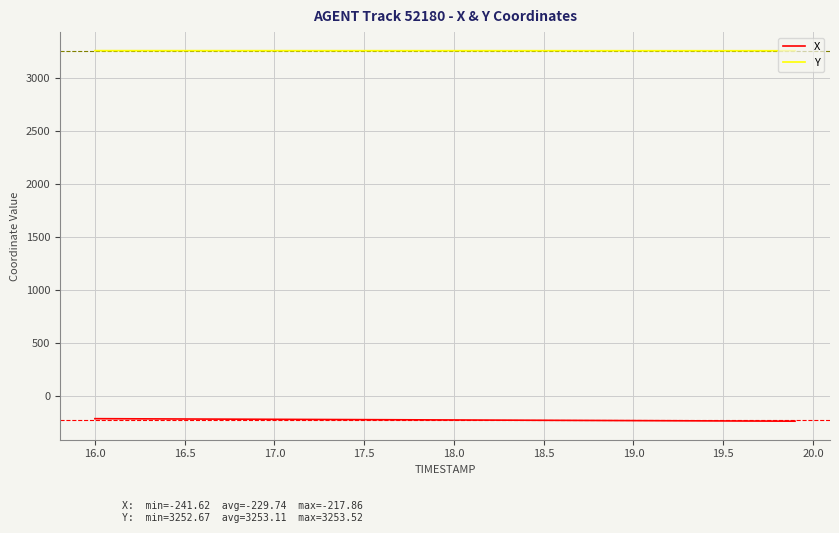

What is the maximum value for X?

-217.9